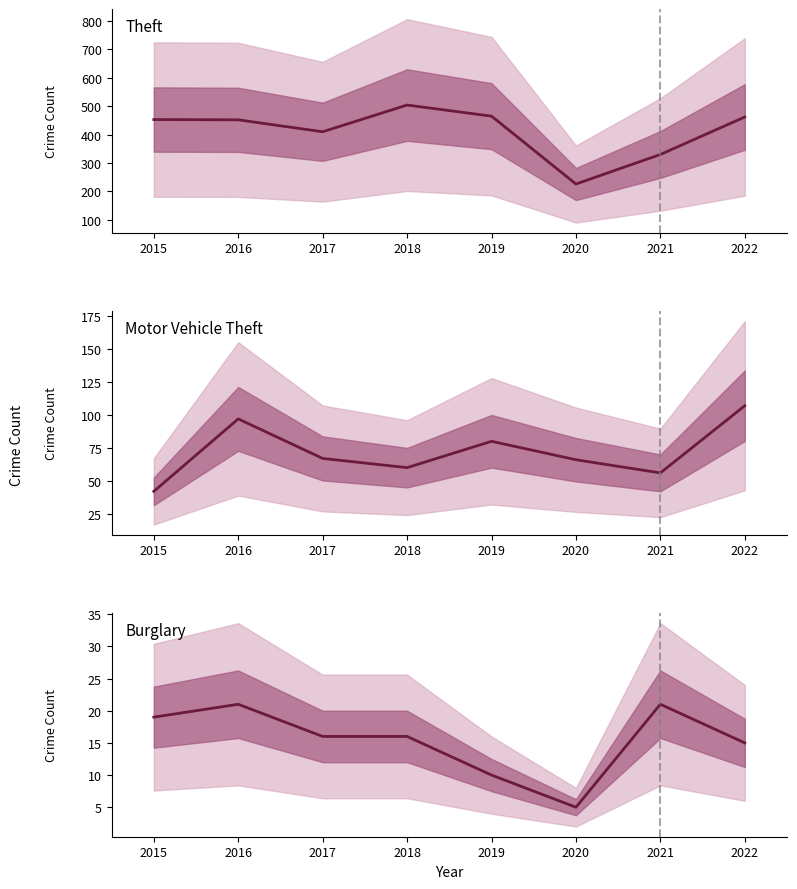

Is it true that Theft equals 500 at 2021?

False